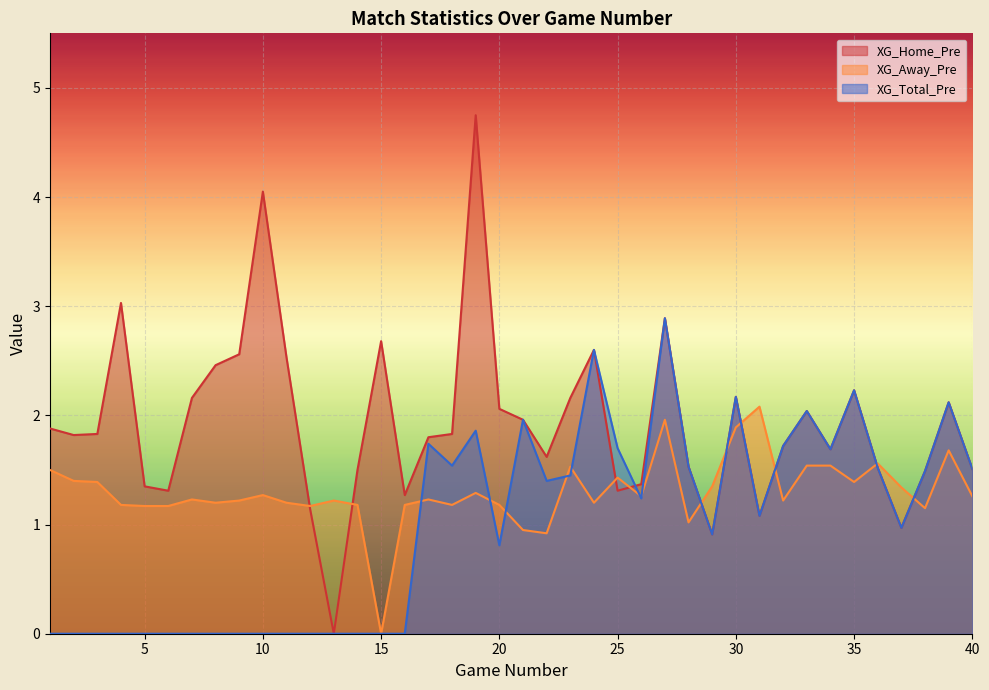

Is it true that XG_Home_Pre equals 1.1 at 31?

True